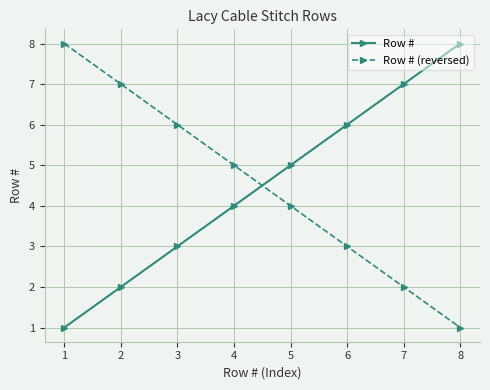

How many data points in Row # (reversed) are less than 5?

4